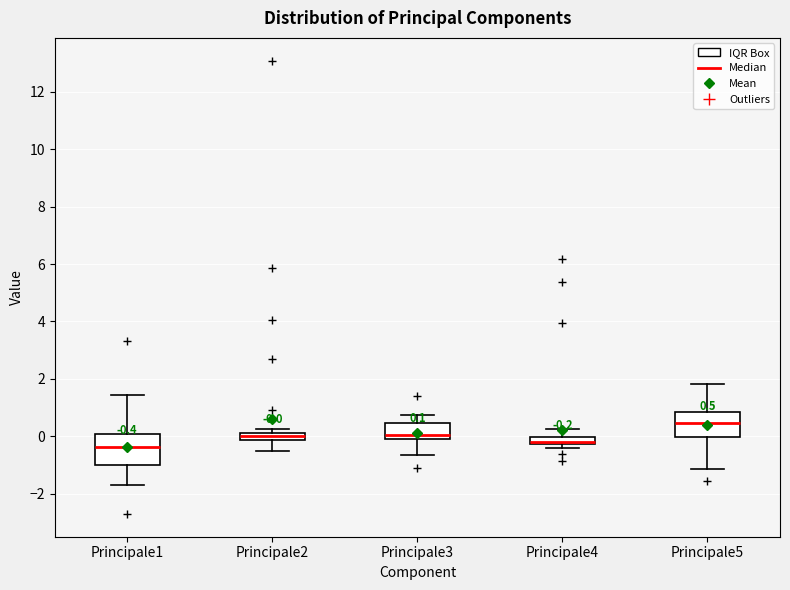

Which box is the tallest, from its lower edge to its upper edge?

Principale1